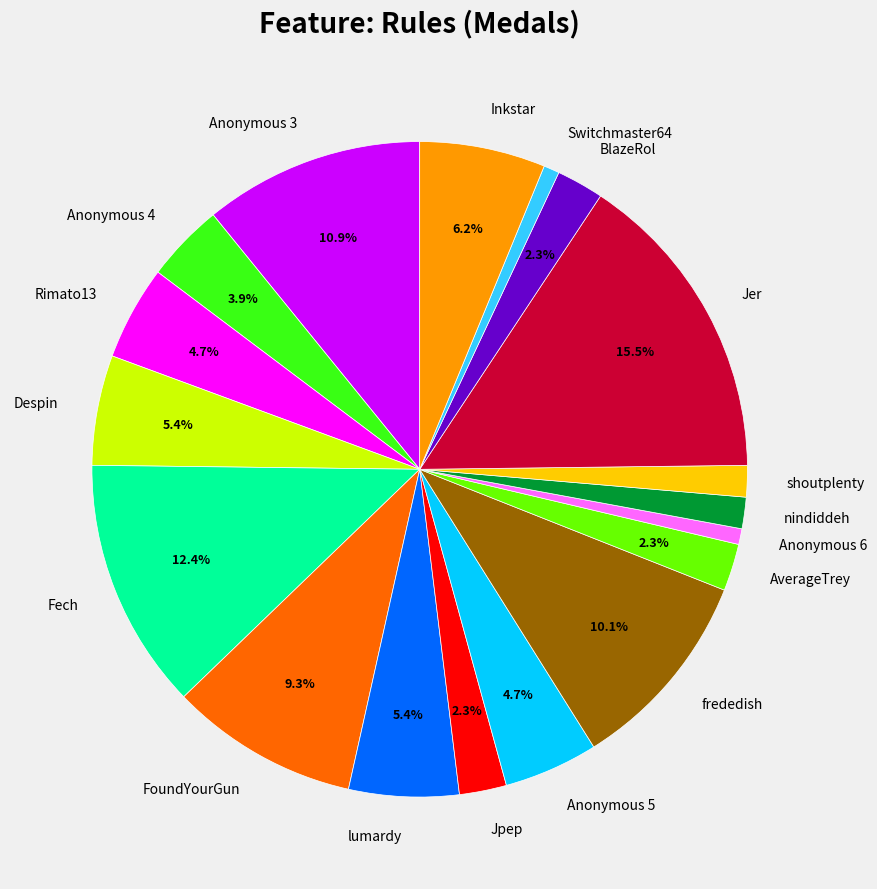

Does Jpep account for over 50% of the chart?

No